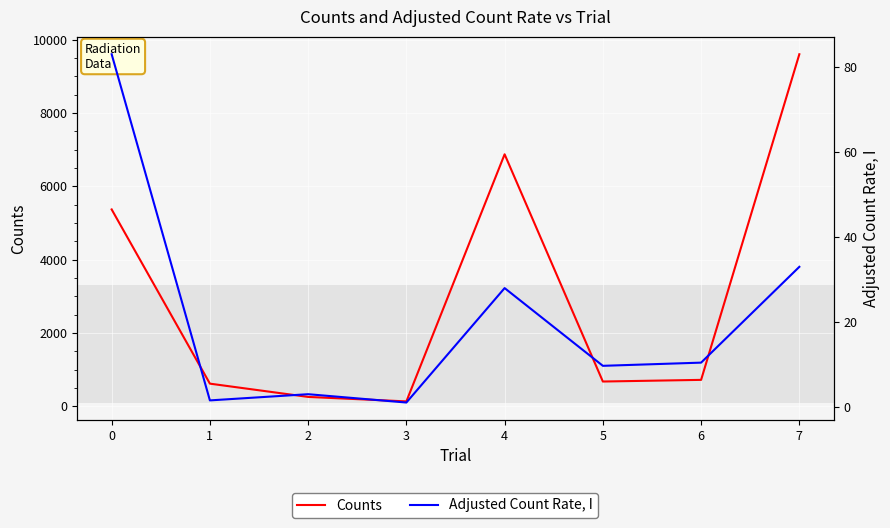

Rank the series by their average value, from lowest to highest.

Adjusted Count Rate, I, Counts